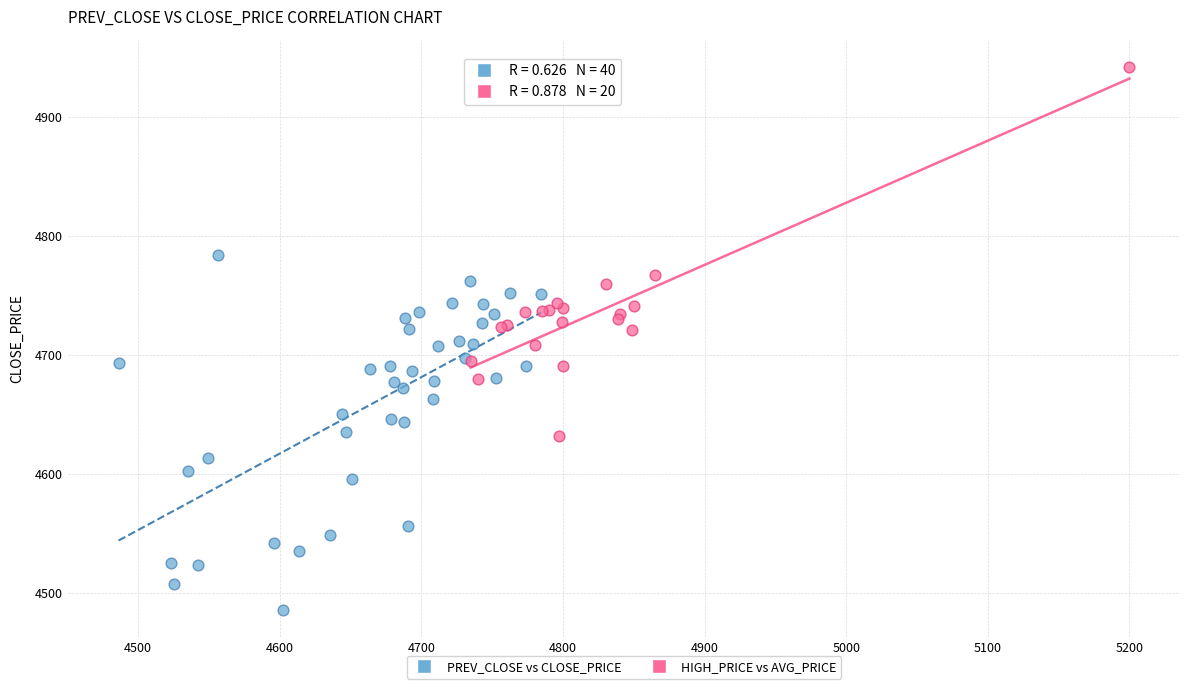

Which series reaches the minimum Y coordinate?

PREV_CLOSE vs CLOSE_PRICE